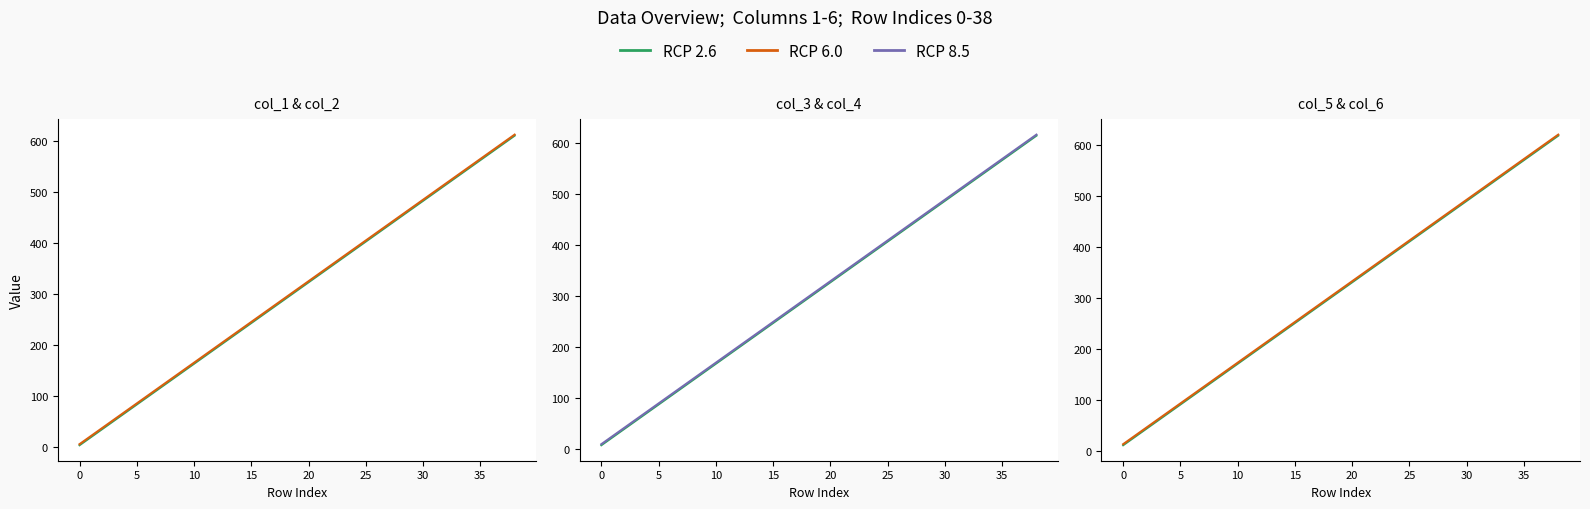

True or false: col_3 and col_4 intersect in this chart.

False